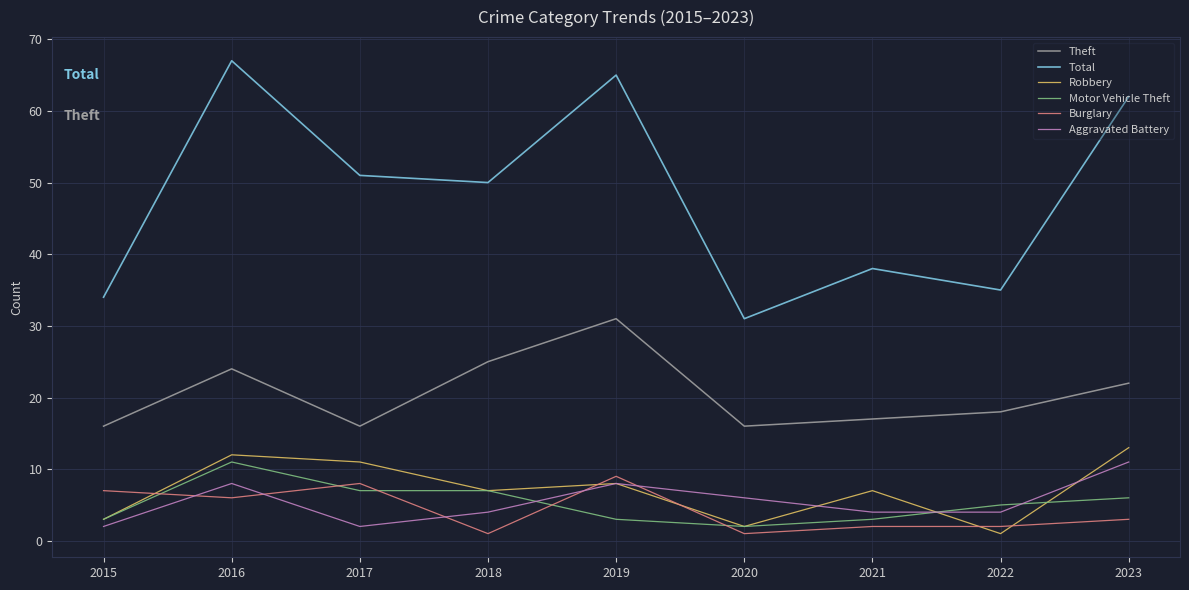

Is the value of Theft at 2022 greater than the value of Motor Vehicle Theft at 2022?

Yes